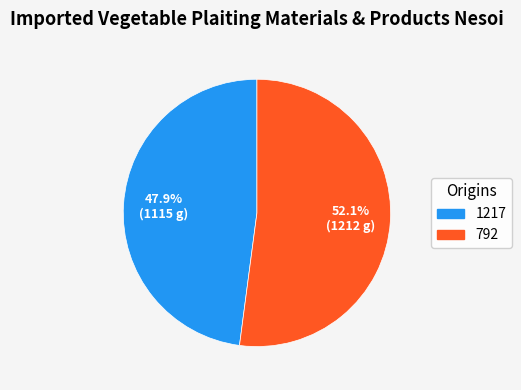

Which slice is the smallest?

1217